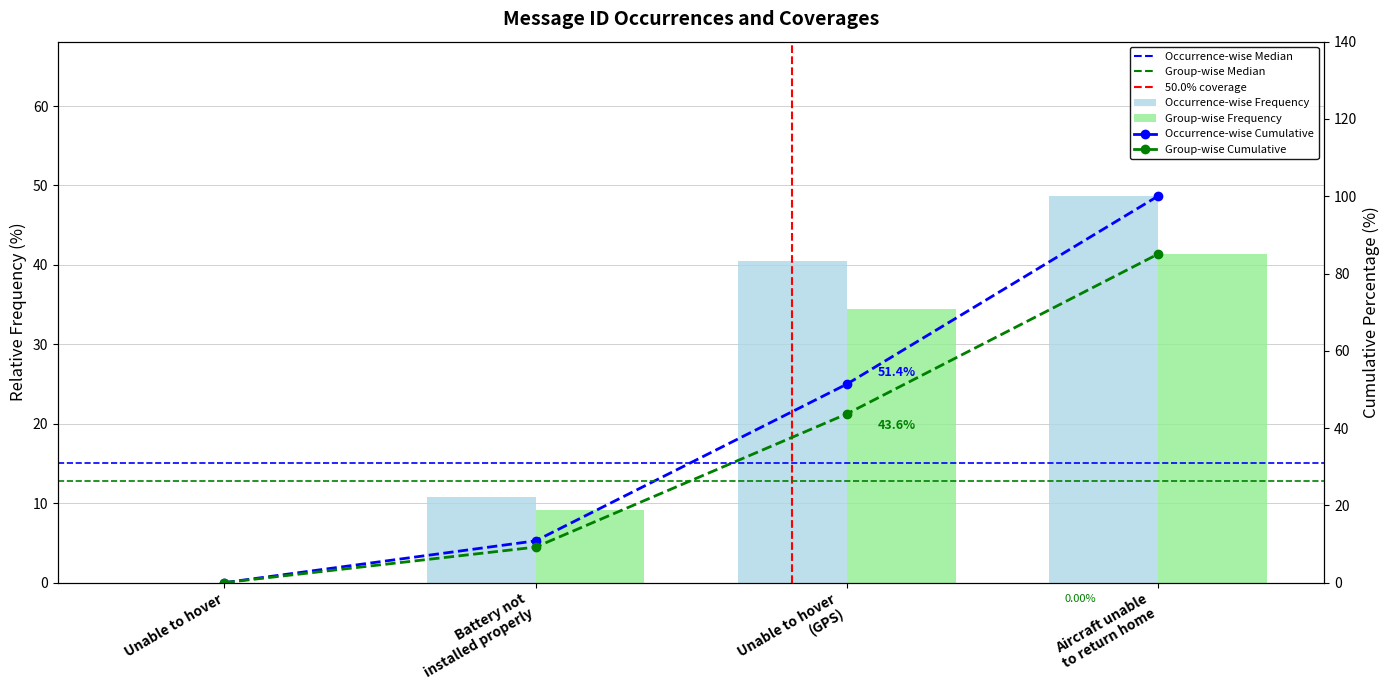

How many values are above zero?

3